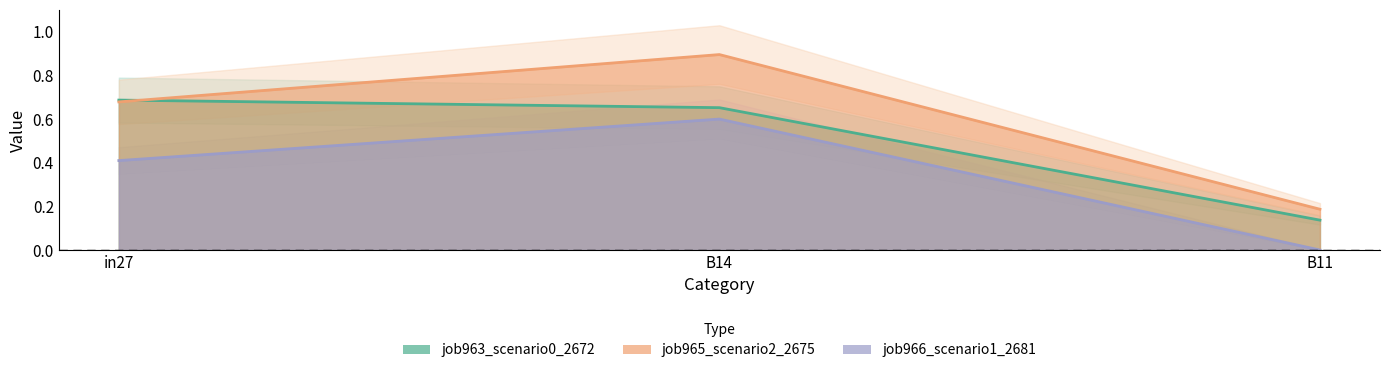

Rank the categories by job965_scenario2_2675 value from lowest to highest.

B11, in27, B14